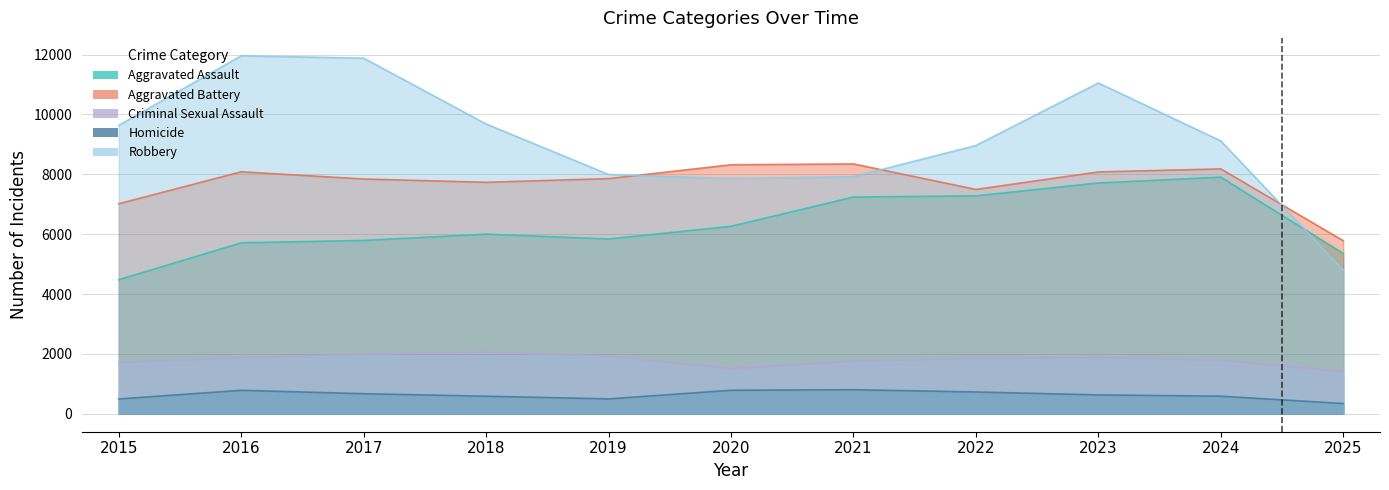

Which has a higher value, 2023 or 2016?

2023